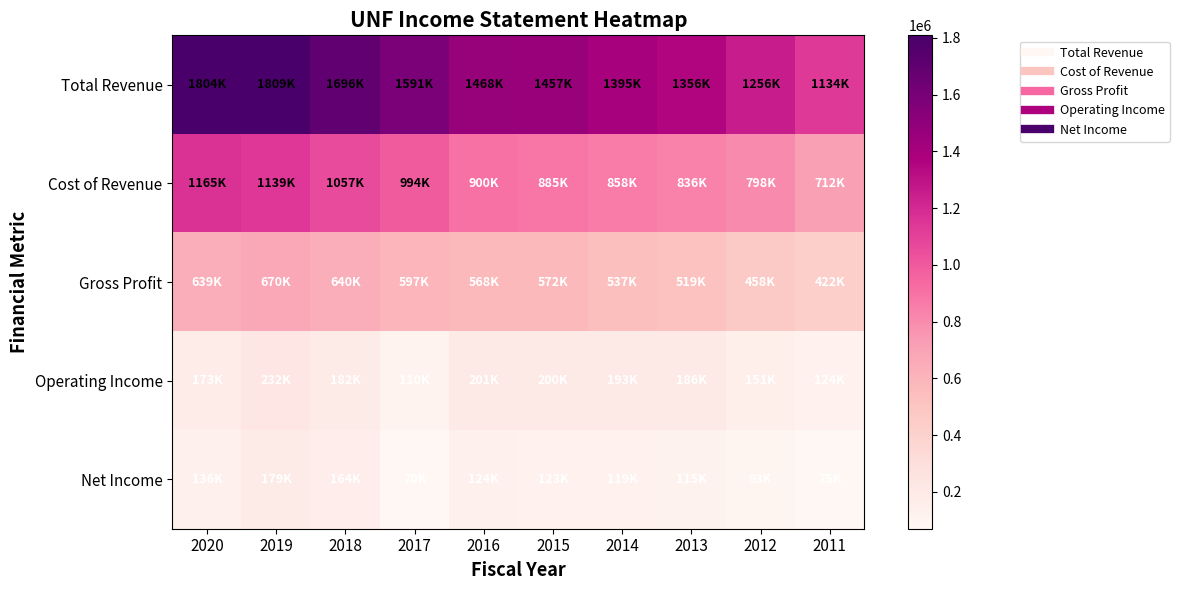

Which series changed the most between 2015 and 2013?

Total Revenue